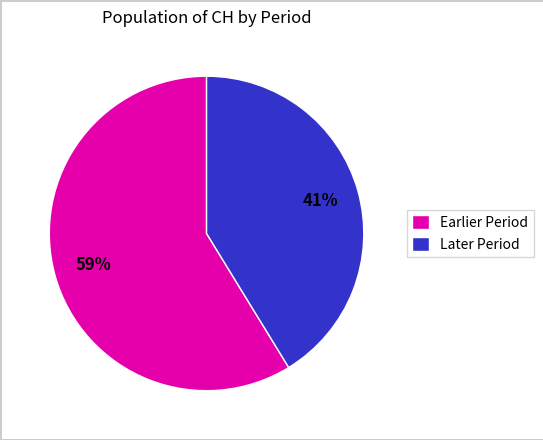

Approximately how many times larger is the value at Later Period compared to Earlier Period?

0.7